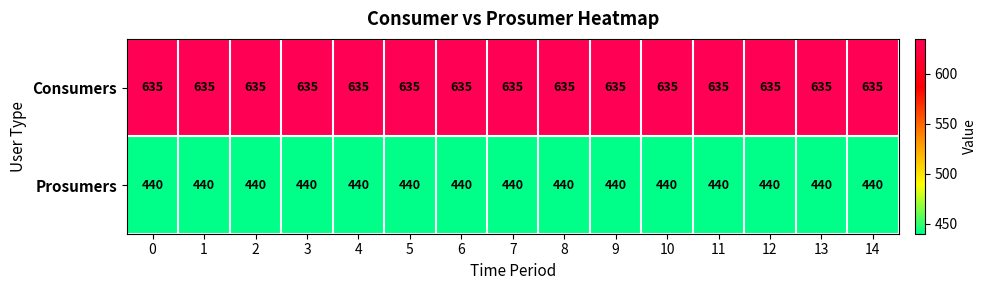

The value of Consumers at 10 is 635. True or false?

True